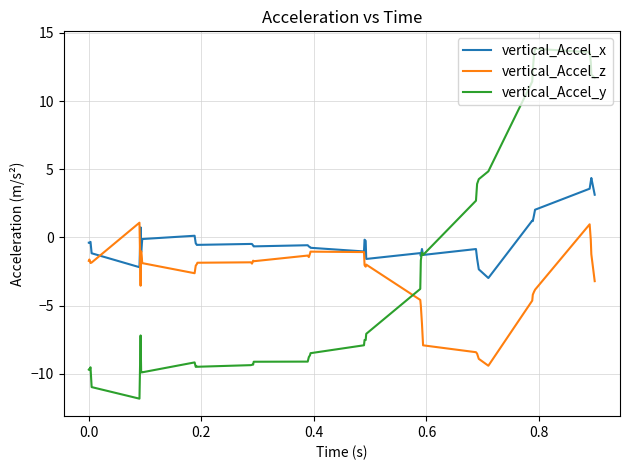

Rank the series by their maximum value, from lowest to highest.

vertical_Accel_z, vertical_Accel_x, vertical_Accel_y